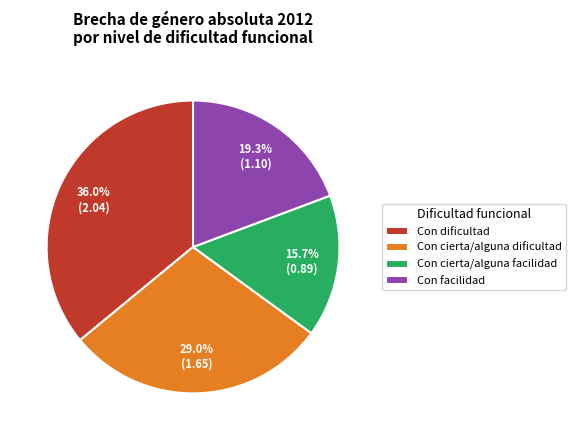

To the nearest percent, what is the combined percentage of Con facilidad and Con cierta/alguna dificultad?

48%